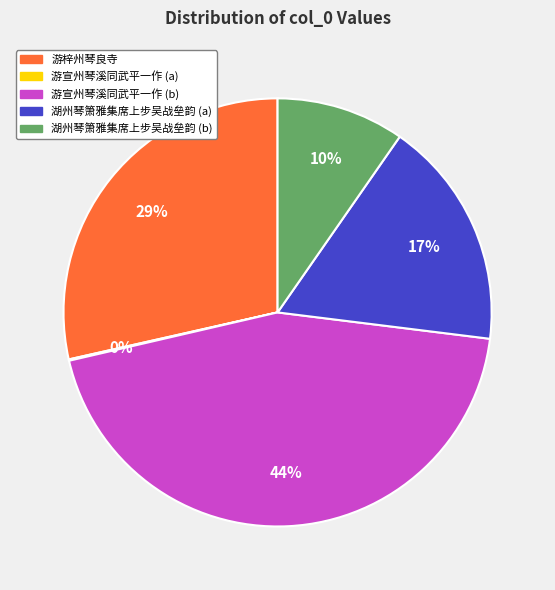

Is there a majority slice in this chart?

No